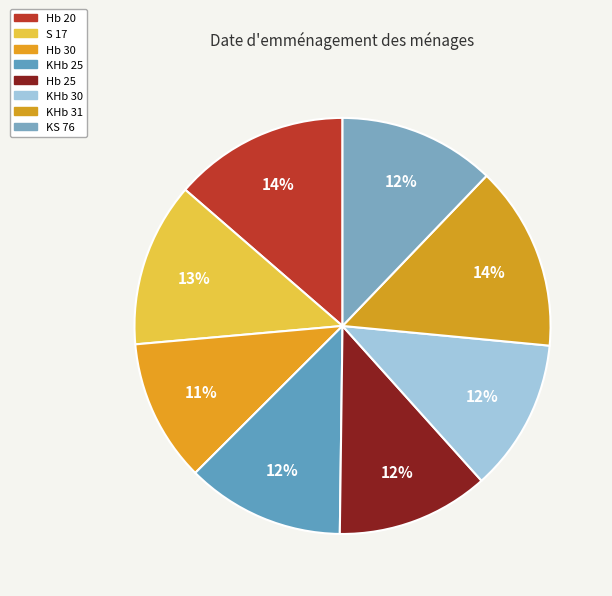

To the nearest percent, what is the average slice percentage?

12%